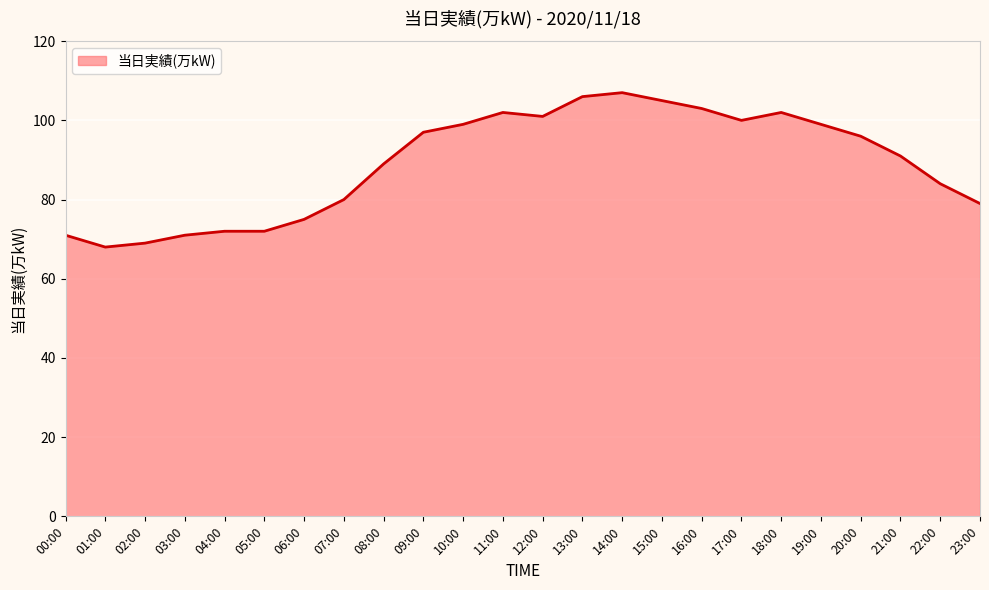

What is the difference between the maximum and minimum values?

39